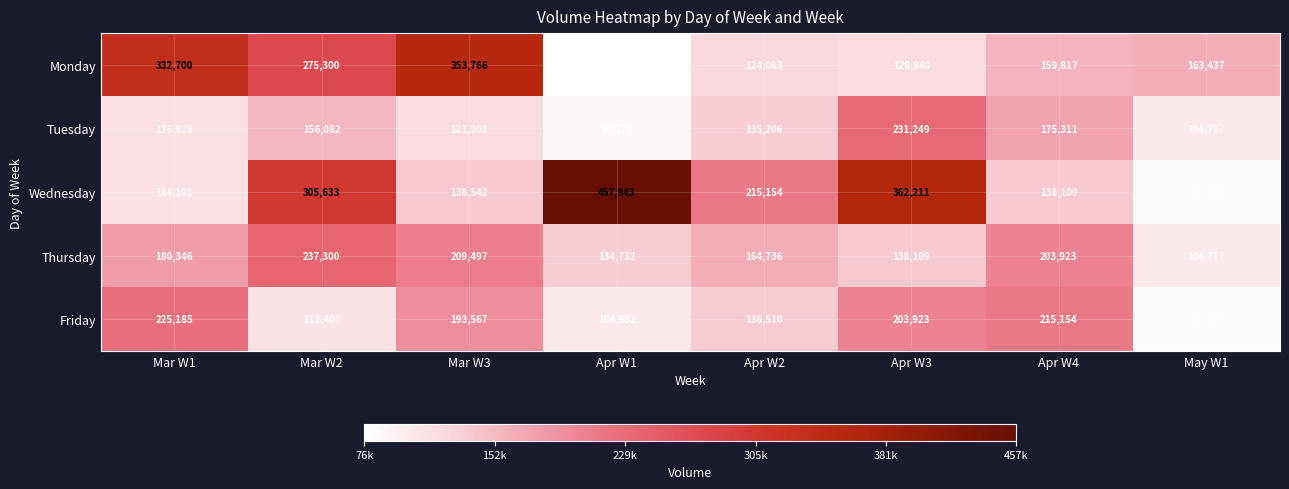

At how many categories does at least one series exceed 261100?

5